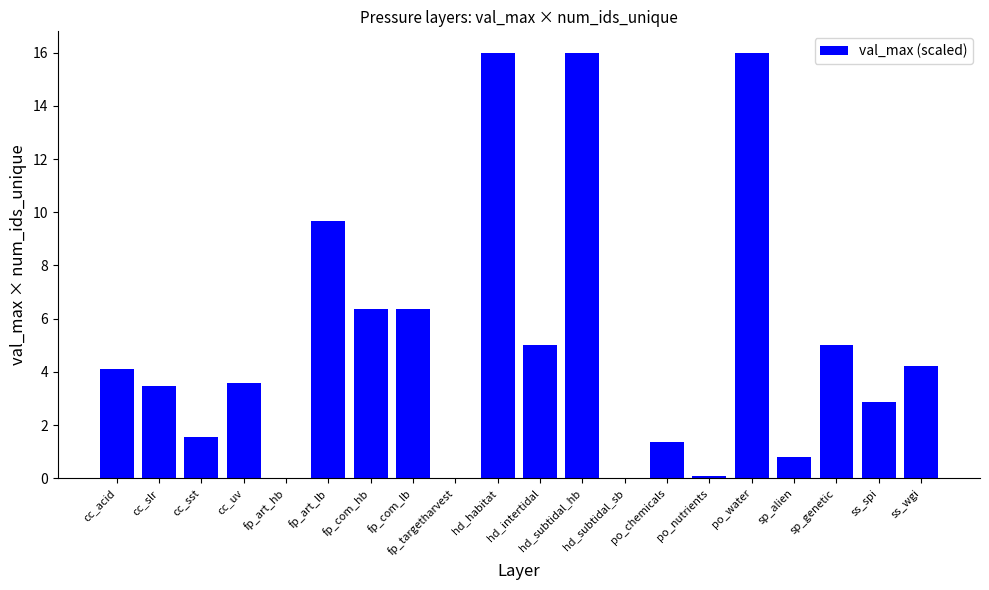

What is the sum of all values?

102.6